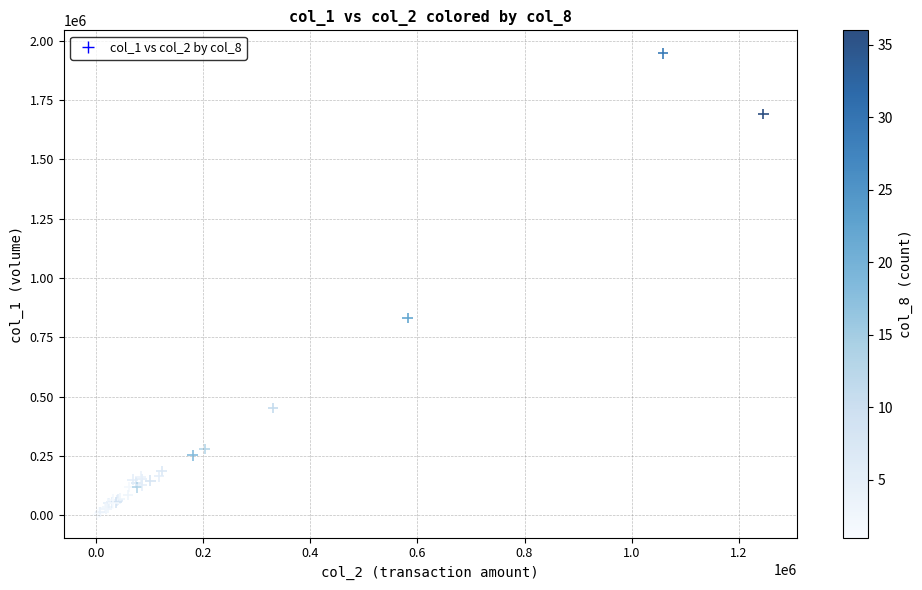

What Y value in the scatter plot is closest to 975000?

831000